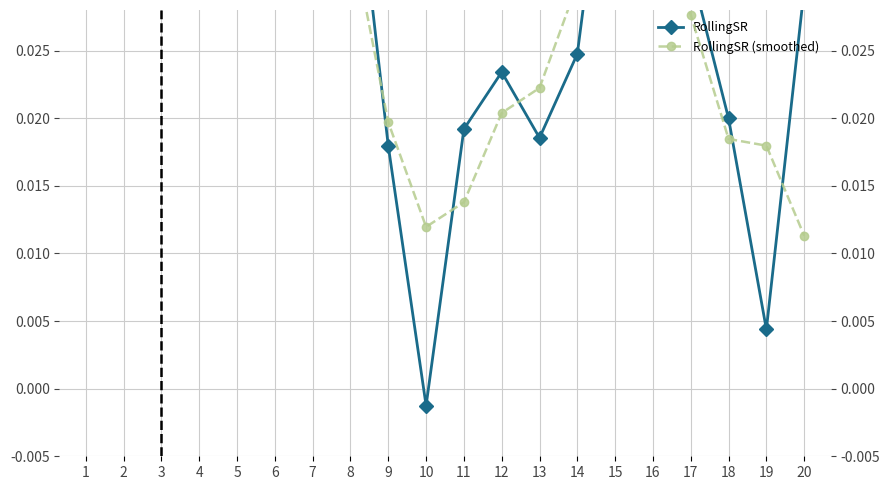

What are all the series names shown in the legend?

RollingSR, RollingSR (smoothed)